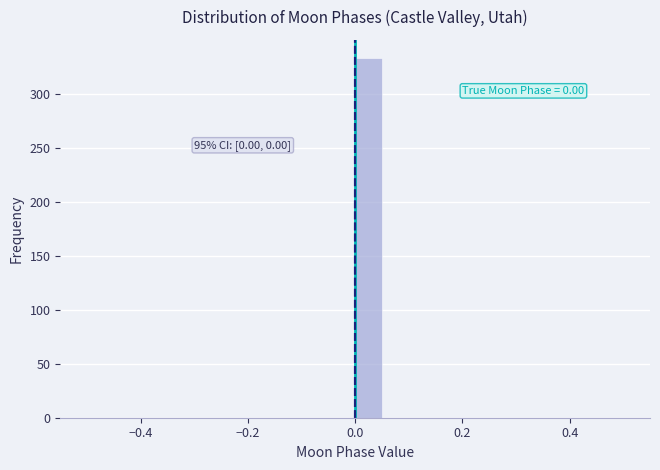

Read against the x-axis, roughly where is the centre of the tallest bar?

0.02